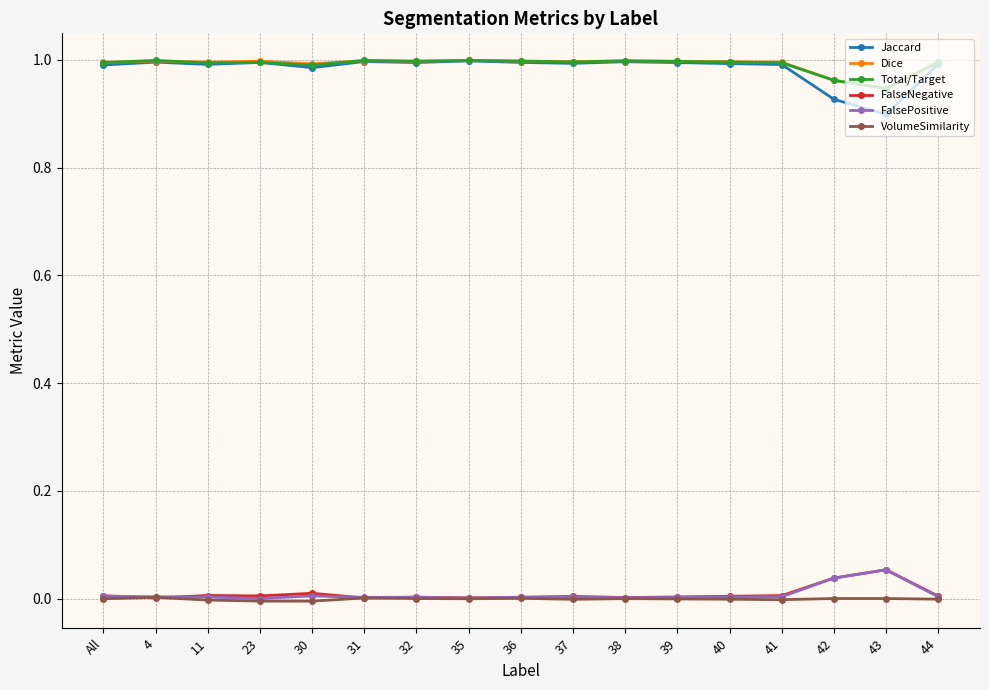

The value of Total/Target at 31 is 1.5. True or false?

False